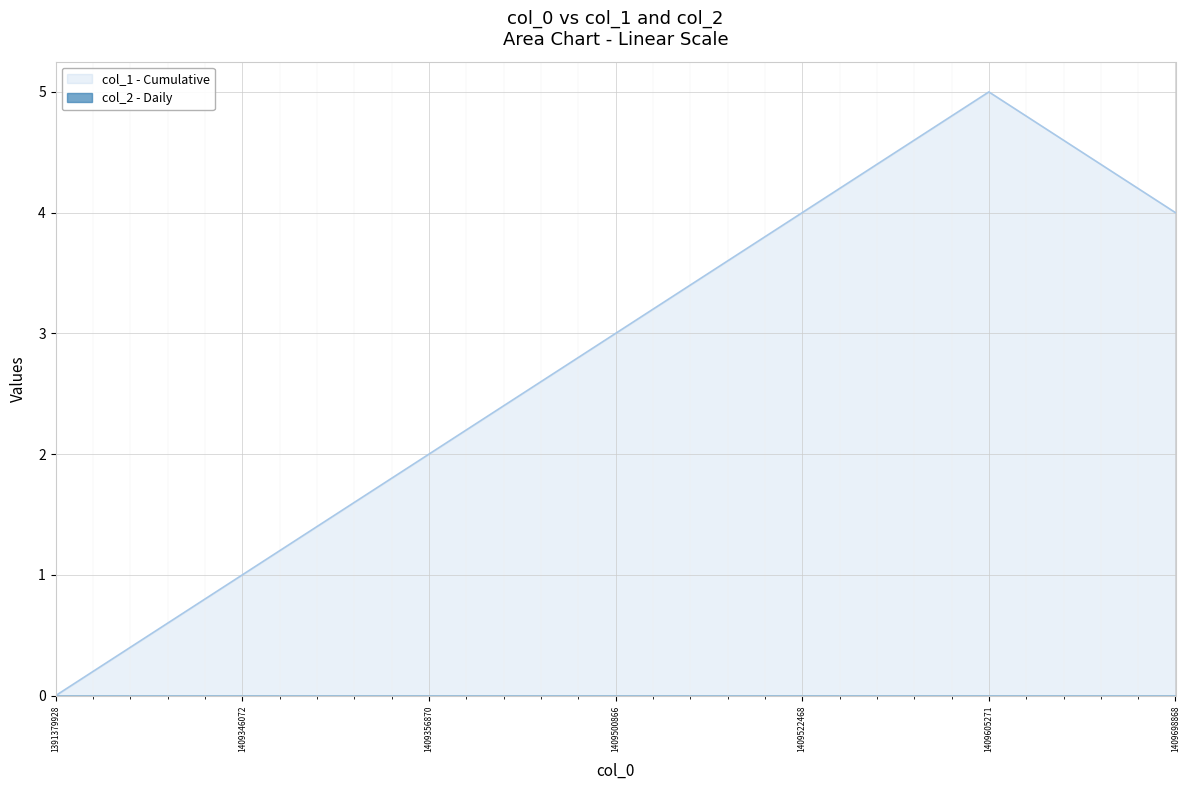

Reading left to right, list all the values displayed in this chart.

0	1	2	3	4	5	4